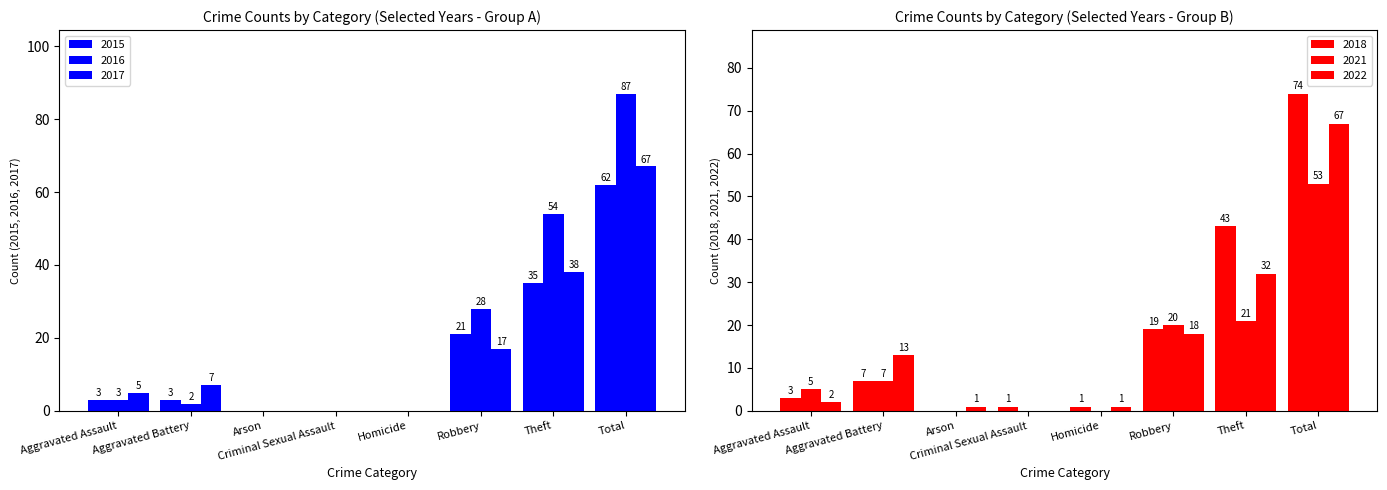

Does the chart contain any negative values?

No